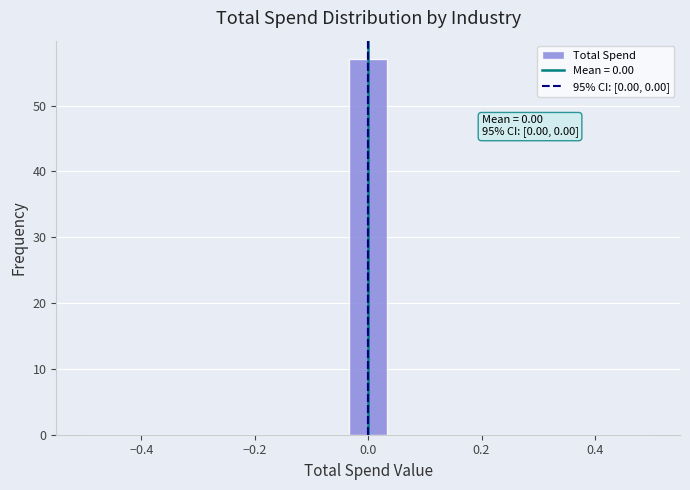

Around what value on the x-axis is the tallest bar? Give the approximate position of its centre, as read against the axis.

0.00